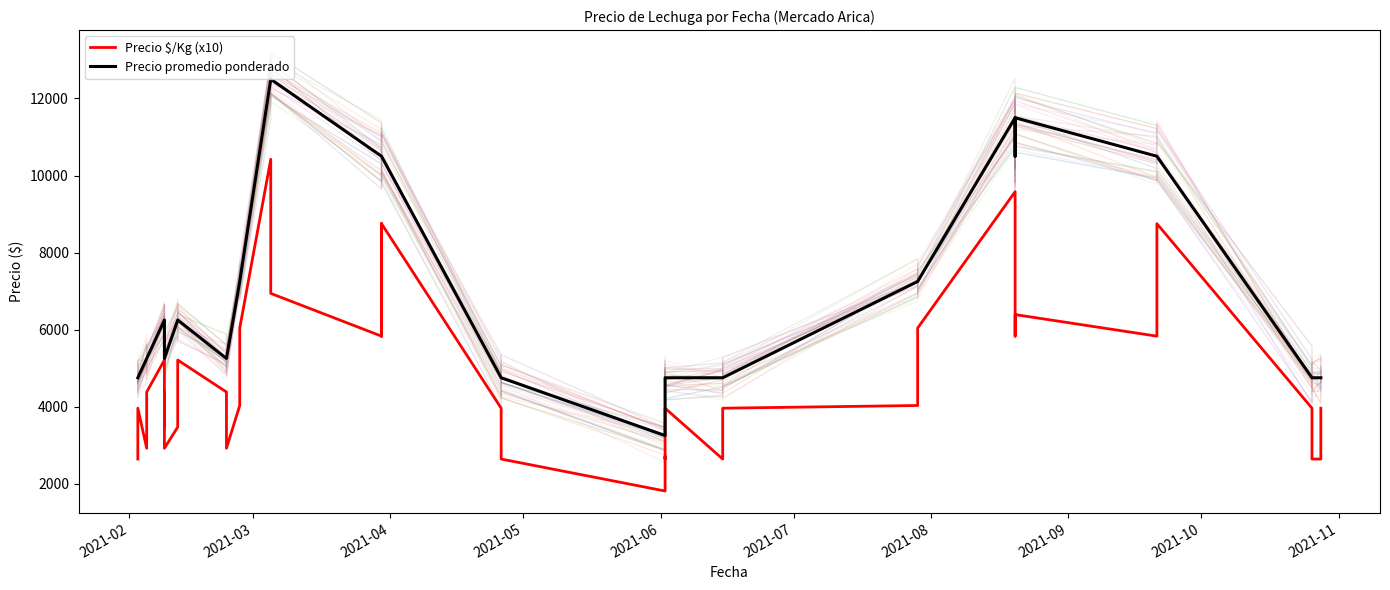

What is the difference between the Precio $/Kg (x10) values at 16 and 35?

2920